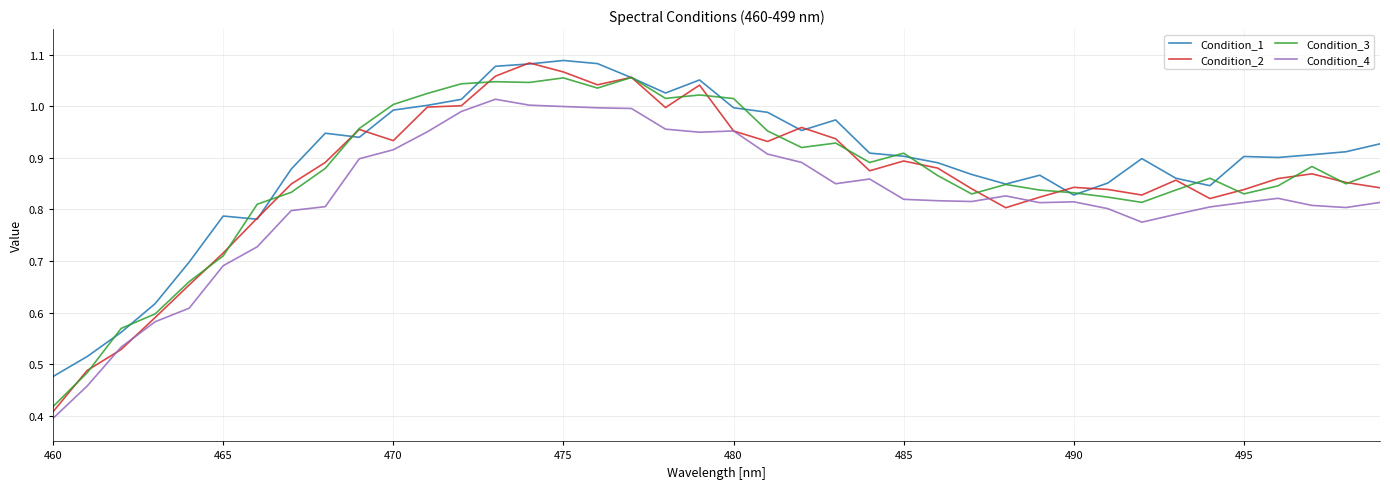

Which series has the widest spread of values?

Condition_2